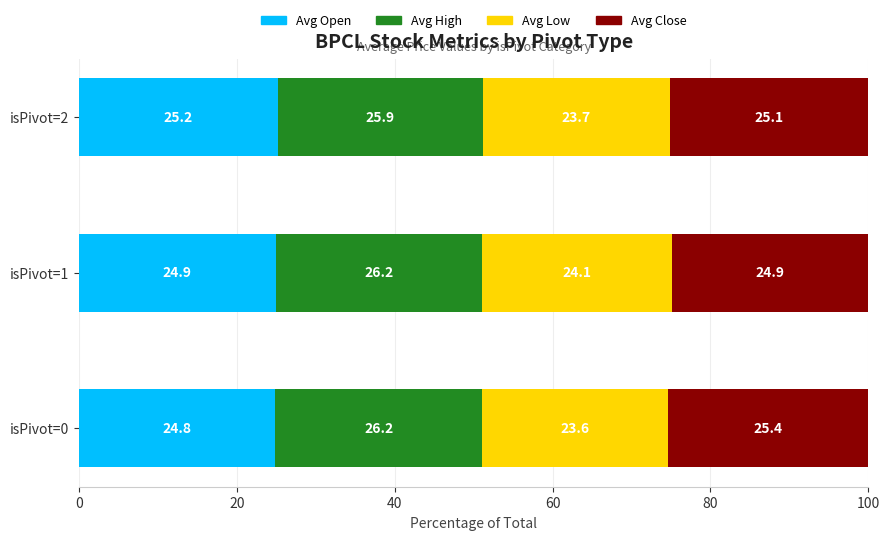

What is the difference between the Avg Open values at isPivot=0 and isPivot=2?

0.4